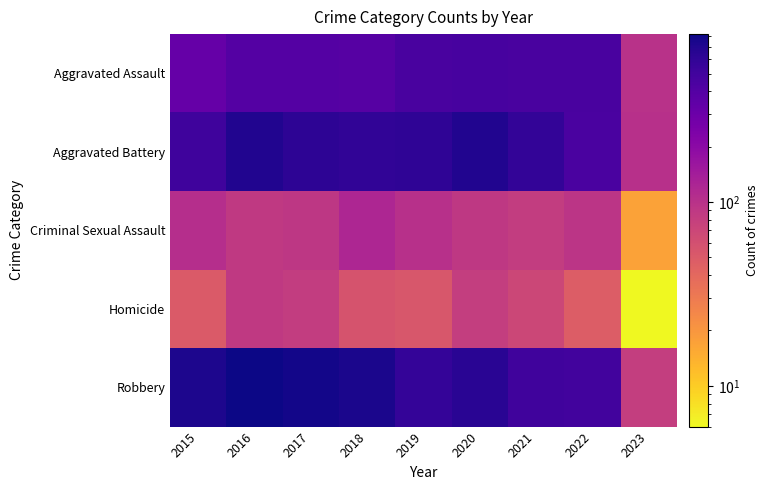

Rank the series by their maximum value, from highest to lowest.

Robbery, Aggravated Battery, Aggravated Assault, Criminal Sexual Assault, Homicide